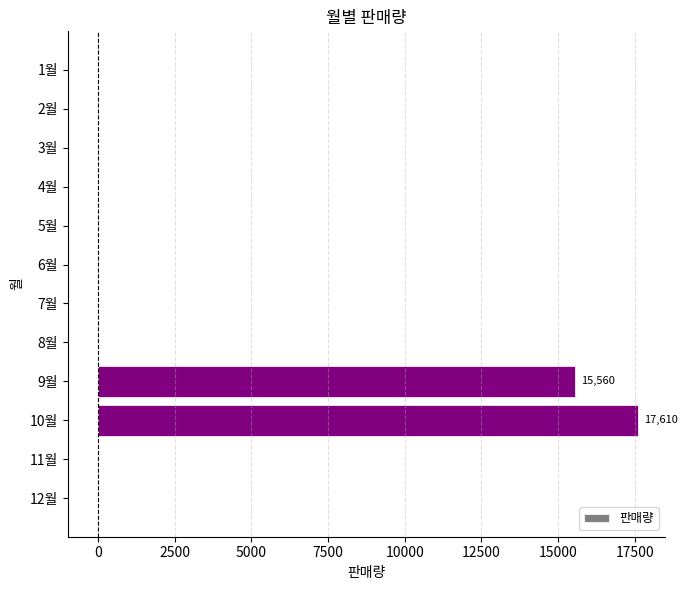

Is it true that the value at 7월 is 8240?

False